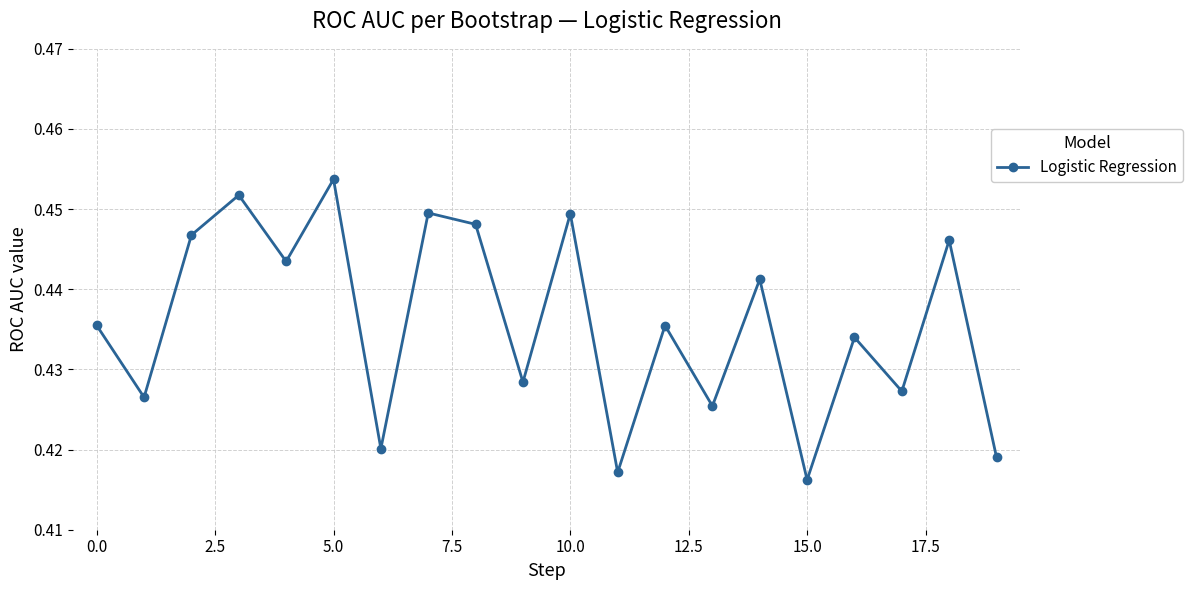

How many values are between 0 and 1?

20